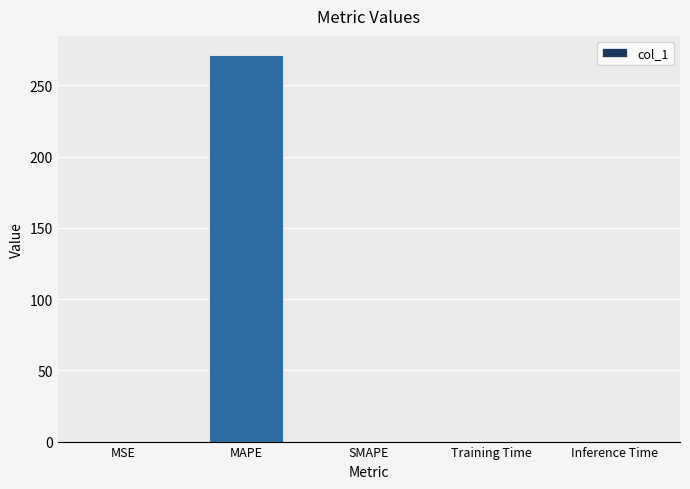

Is it true that the value at Inference Time is 0.0?

True